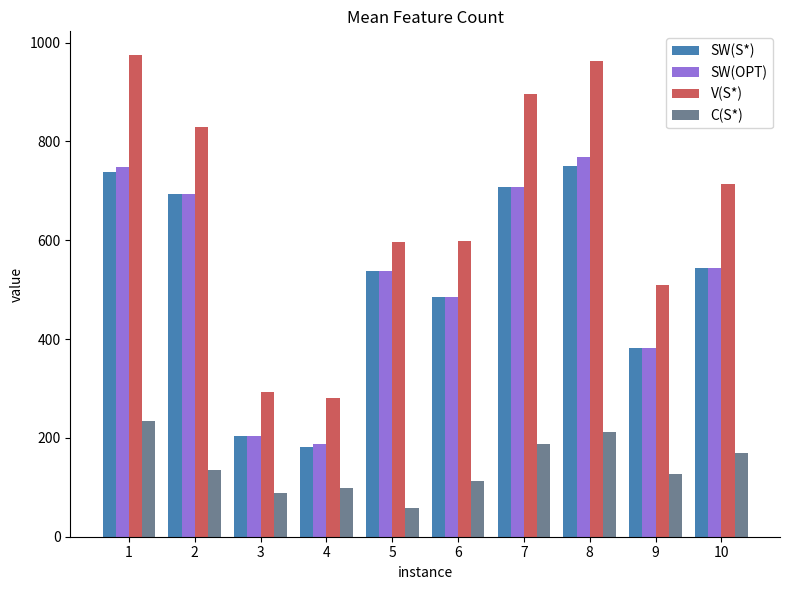

What is the difference between the highest and lowest values at 2?

693